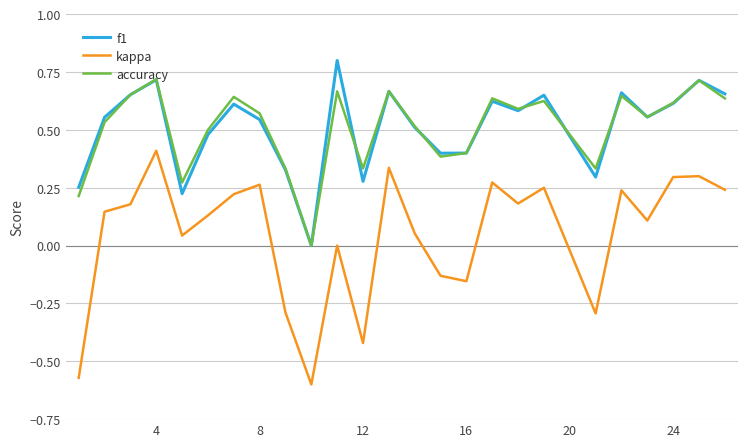

True or false: f1 and kappa intersect in this chart.

False